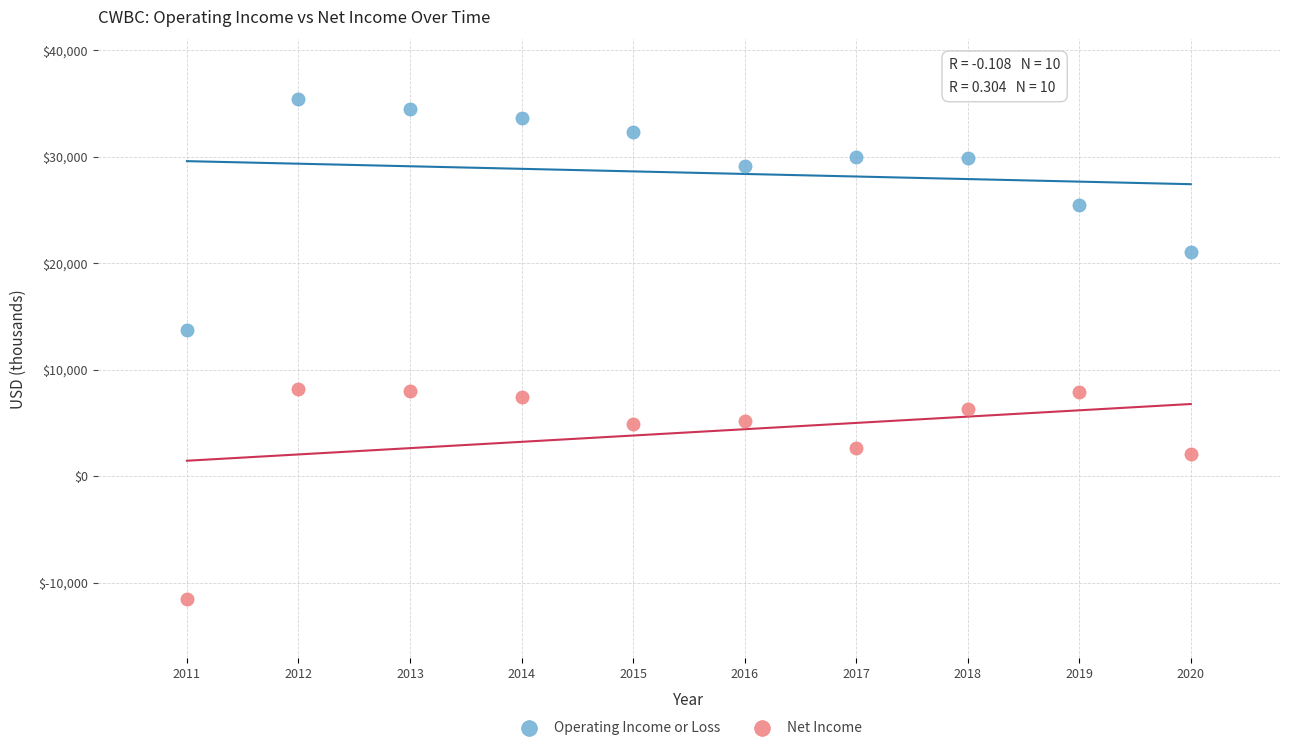

Across all data points, what is the range of X values (max minus min)?

9